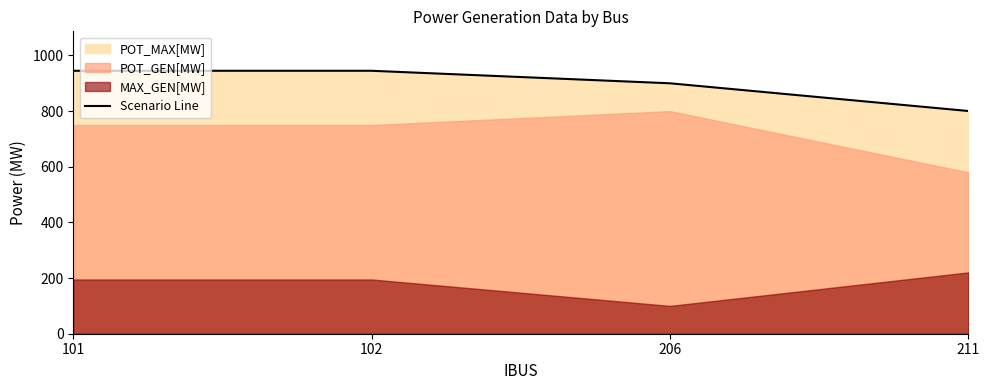

The chart shows a value of 945.0 at 102. True or false?

True